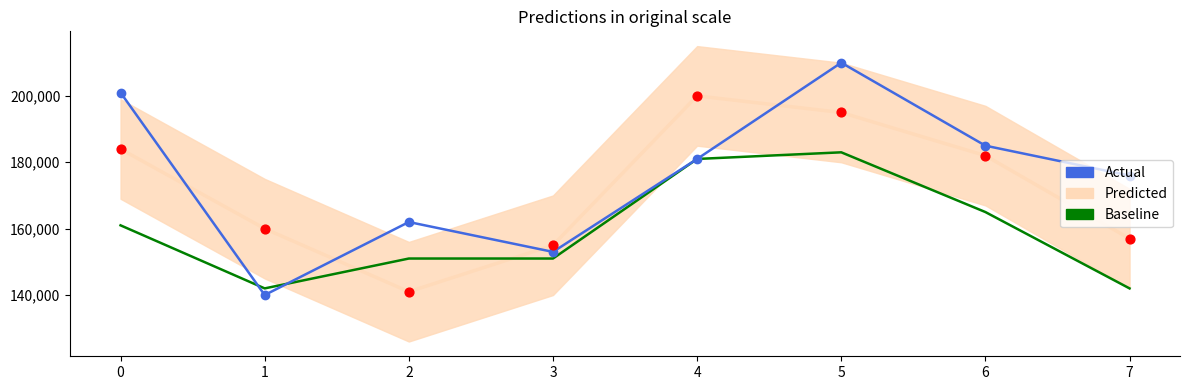

Which series has the largest total across all categories?

Actual